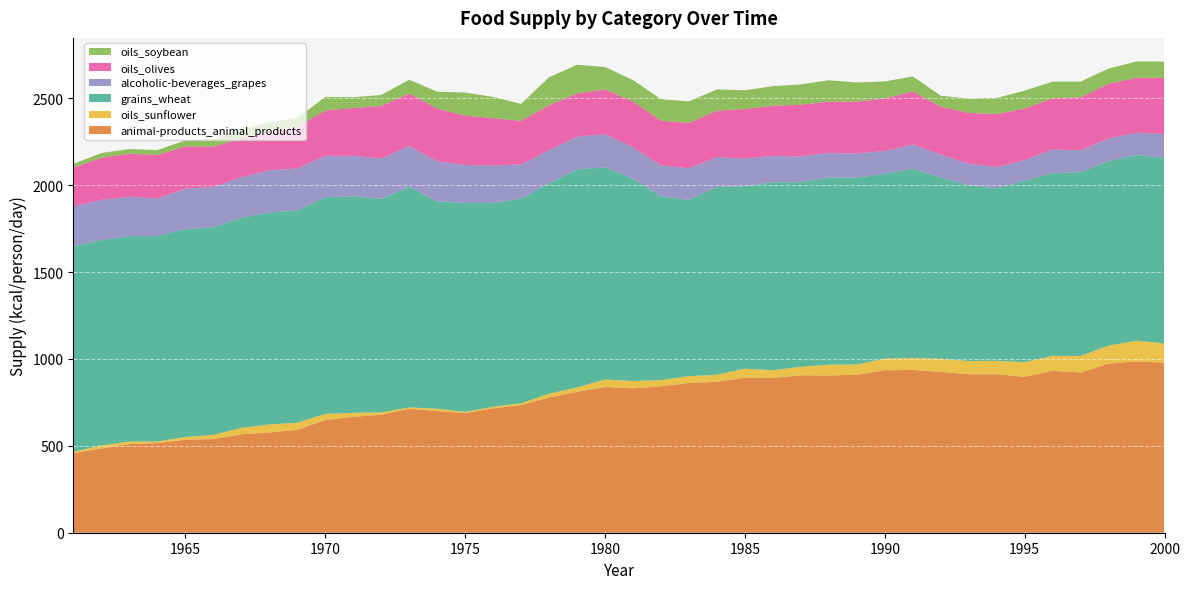

Reading left to right, list all the values displayed in this chart.

animal-products_animal_products: 1961=459	1962=485	1963=510	1964=516	1965=535	1966=539	1967=567	1968=577	1969=592	1970=649	1971=667	1972=679	1973=714	1974=700	1975=689	1976=716	1977=735	1978=778	1979=811	1980=839	1981=831	1982=842	1983=862	1984=869	1985=892	1986=891	1987=906	1988=905	1989=909	1990=935	1991=937	1992=926	1993=912	1994=912	1995=897	1996=932	1997=922	1998=973	1999=986	2000=979
oils_sunflower: 1961=7	1962=18	1963=15	1964=9	1965=16	1966=24	1967=36	1968=46	1969=41	1970=35	1971=23	1972=13	1973=7	1974=14	1975=6	1976=9	1977=10	1978=22	1979=25	1980=43	1981=42	1982=36	1983=39	1984=40	1985=52	1986=44	1987=49	1988=62	1989=59	1990=67	1991=69	1992=75	1993=76	1994=77	1995=85	1996=86	1997=95	1998=104	1999=119	2000=111
grains_wheat: 1961=1183	1962=1182	1963=1182	1964=1182	1965=1197	1966=1195	1967=1209	1968=1220	1969=1221	1970=1247	1971=1246	1972=1229	1973=1270	1974=1193	1975=1202	1976=1173	1977=1177	1978=1211	1979=1255	1980=1220	1981=1164	1982=1058	1983=1014	1984=1081	1985=1050	1986=1081	1987=1062	1988=1077	1989=1075	1990=1064	1991=1088	1992=1043	1993=1012	1994=993	1995=1045	1996=1051	1997=1058	1998=1060	1999=1068	2000=1069
alcoholic-beverages_grapes: 1961=229	1962=231	1963=227	1964=217	1965=232	1966=232	1967=234	1968=243	1969=242	1970=238	1971=233	1972=233	1973=234	1974=231	1975=219	1976=216	1977=197	1978=191	1979=189	1980=191	1981=182	1982=178	1983=182	1984=172	1985=160	1986=152	1987=149	1988=141	1989=140	1990=131	1991=140	1992=132	1993=124	1994=123	1995=117	1996=138	1997=126	1998=132	1999=129	2000=135
oils_olives: 1961=224	1962=242	1963=247	1964=250	1965=243	1966=232	1967=223	1968=226	1969=239	1970=261	1971=275	1972=302	1973=303	1974=303	1975=284	1976=272	1977=251	1978=258	1979=248	1980=258	1981=263	1982=257	1983=261	1984=267	1985=284	1986=289	1987=297	1988=296	1989=298	1990=302	1991=305	1992=276	1993=292	1994=304	1995=297	1996=293	1997=305	1998=315	1999=316	2000=323
oils_soybean: 1961=21	1962=27	1963=27	1964=28	1965=35	1966=41	1967=53	1968=49	1969=51	1970=78	1971=62	1972=63	1973=79	1974=97	1975=133	1976=122	1977=98	1978=161	1979=165	1980=129	1981=123	1982=124	1983=124	1984=122	1985=108	1986=113	1987=117	1988=123	1989=110	1990=98	1991=87	1992=63	1993=82	1994=93	1995=103	1996=96	1997=90	1998=87	1999=94	2000=94